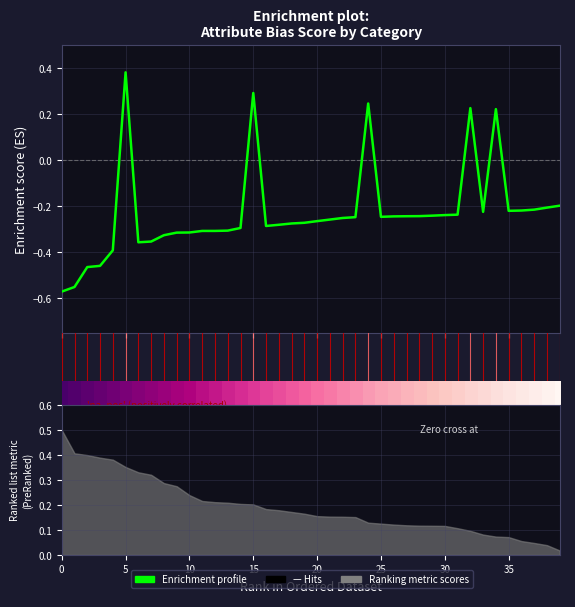

Is it true that 0.0 equals 0.8 at 20?

False